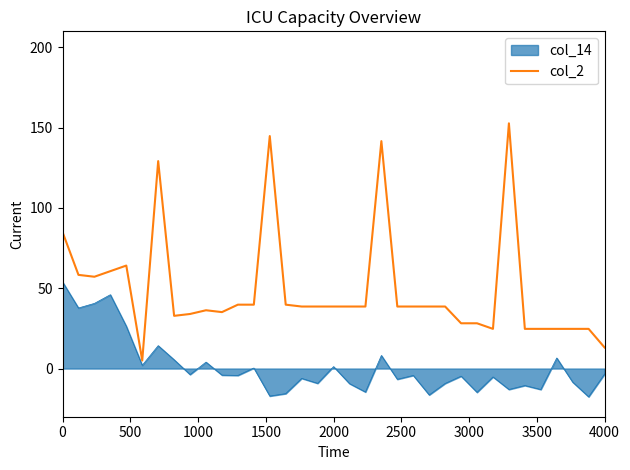

Which series has the widest spread of values?

col_2